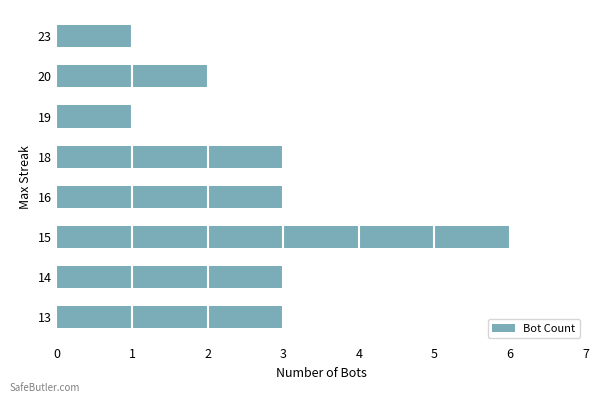

What is the smallest value displayed?

1